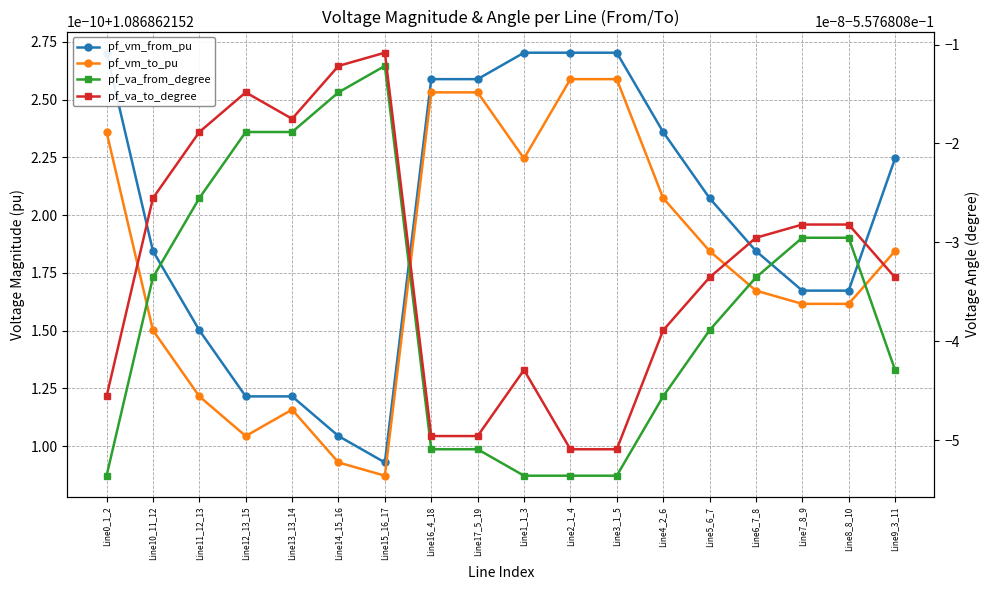

Which series has the largest range (max minus min)?

pf_va_from_degree